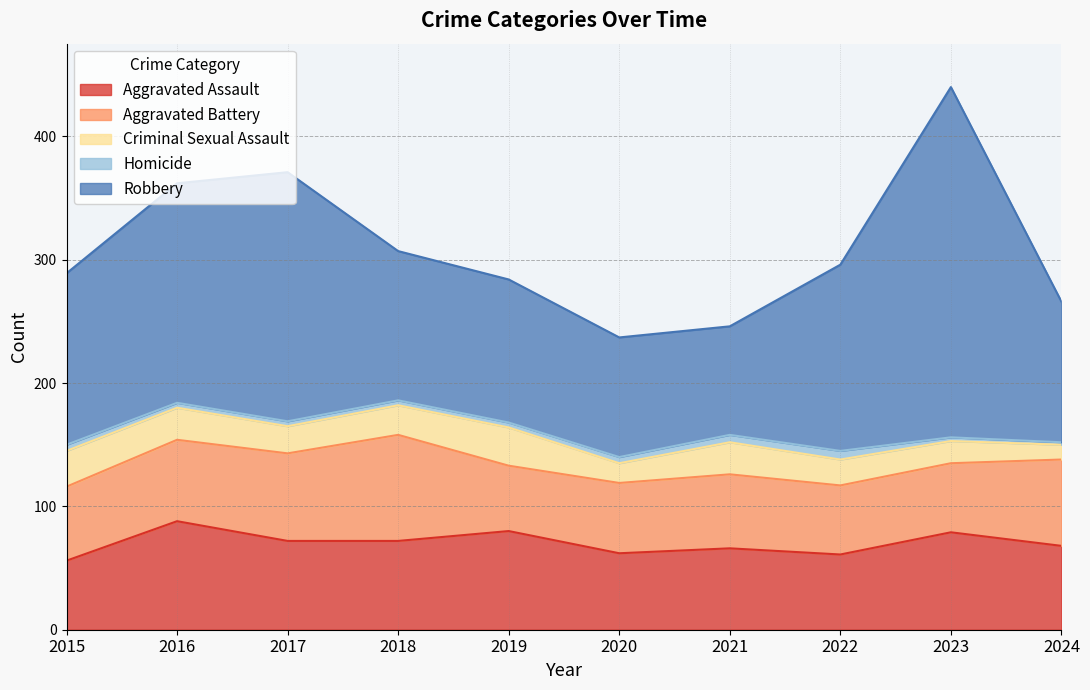

At which label does Aggravated Battery first exceed 60?

2016